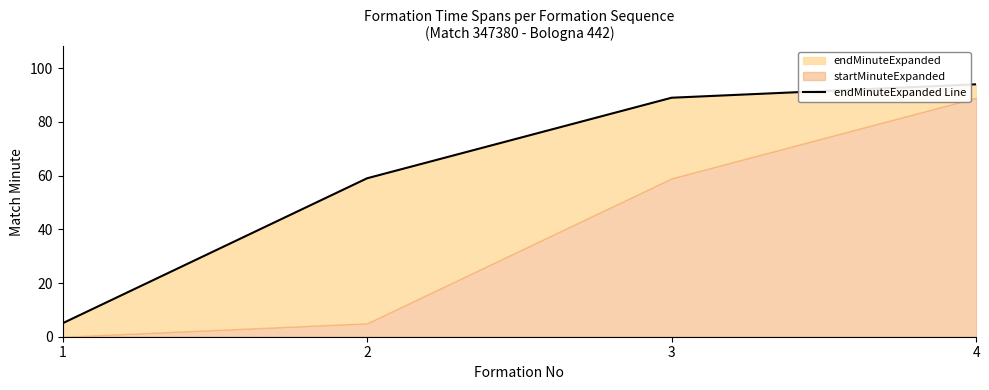

How many lines are shown in the chart?

1